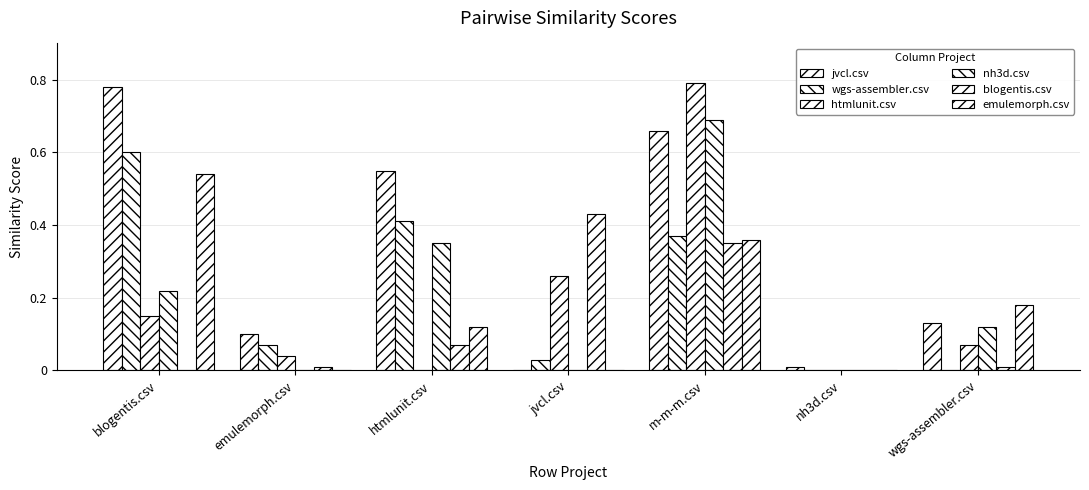

Read the blogentis.csv value at htmlunit.csv.

0.1